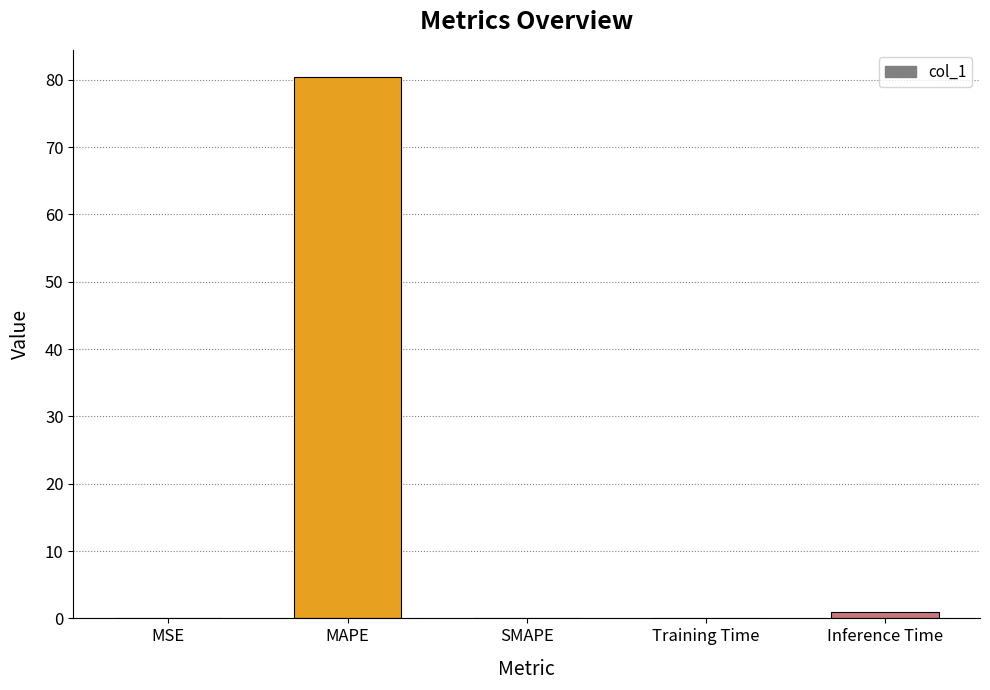

The chart shows a value of 0.0 at MSE. True or false?

True